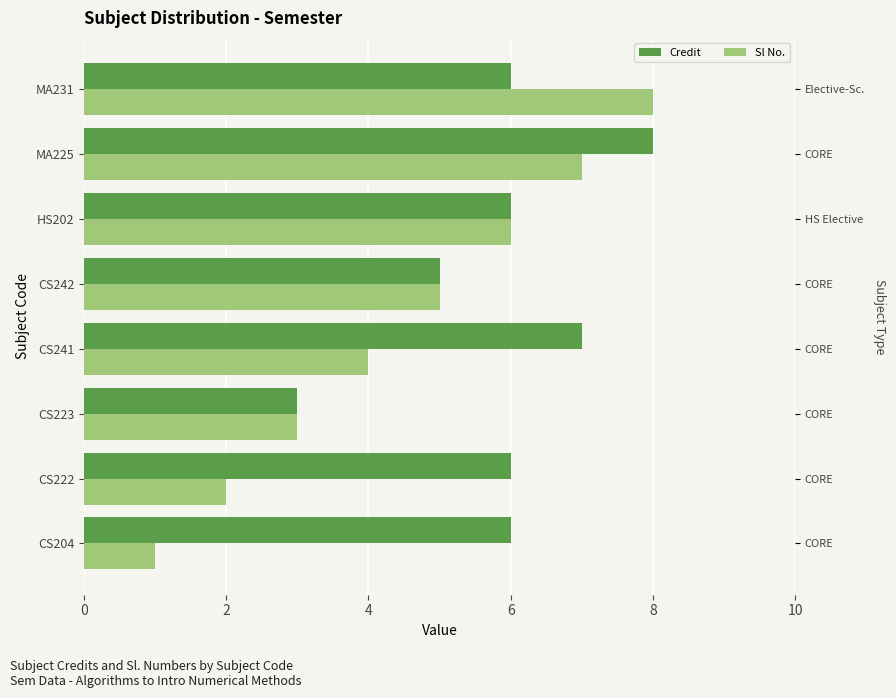

List the series in order of their peak value, highest first.

Credit, Sl No.